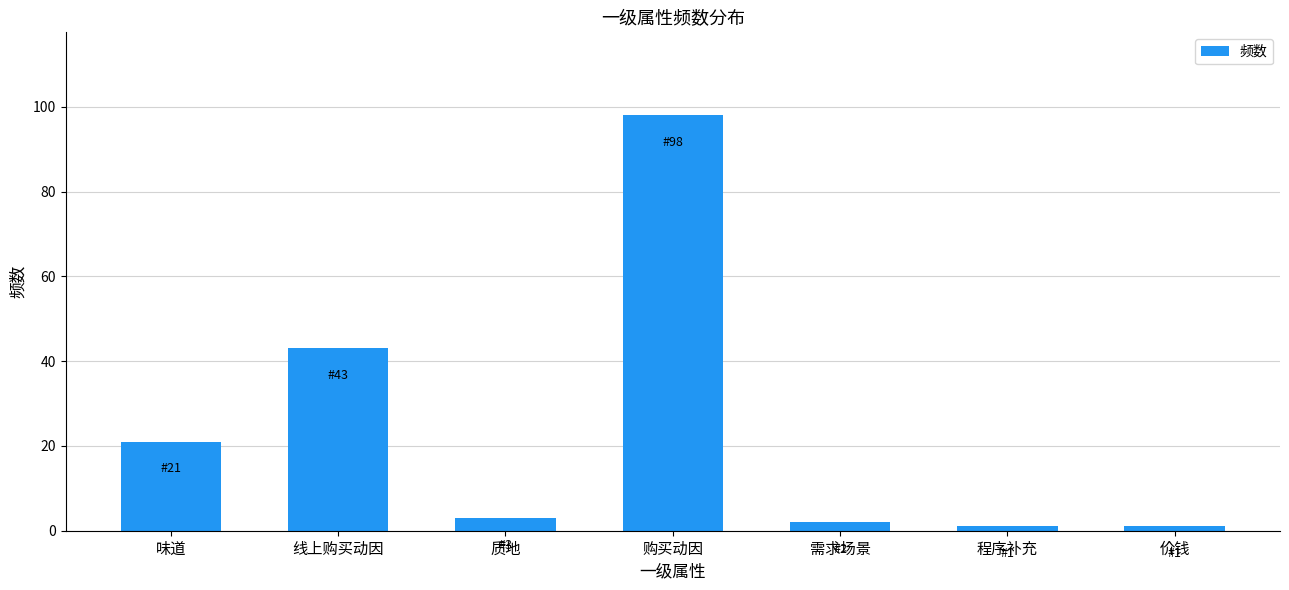

Reading right to left, extract all data points from this chart.

1	1	2	98	3	43	21